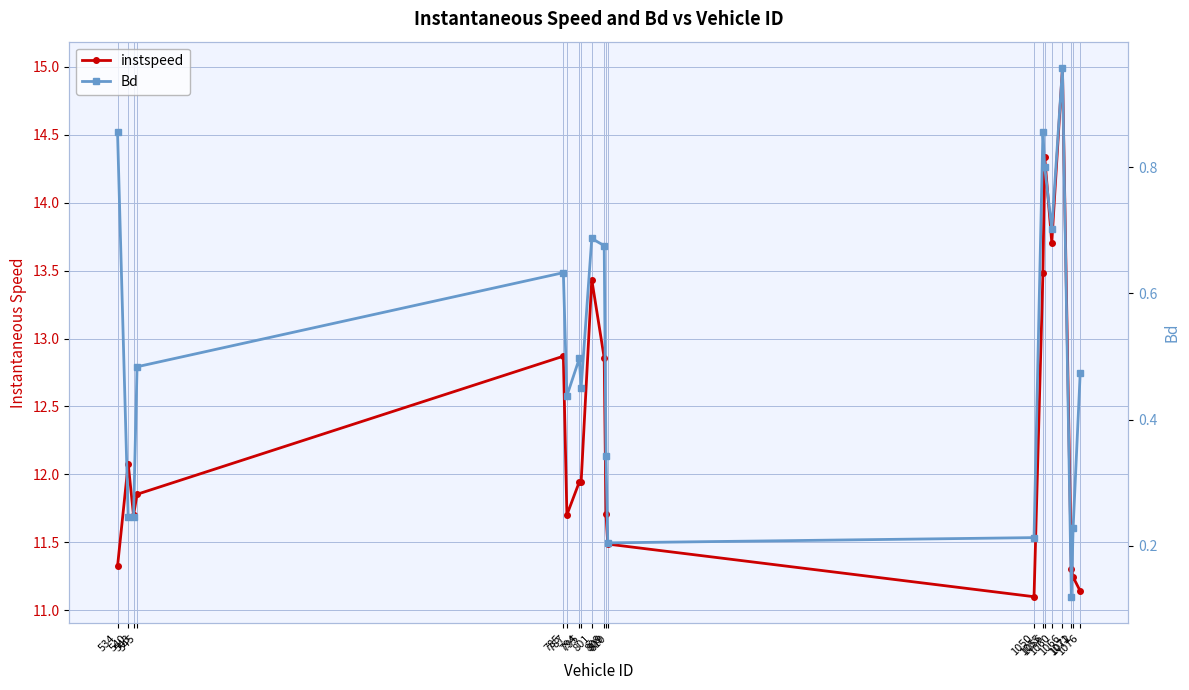

Which label corresponds to the largest value in the chart?

1066